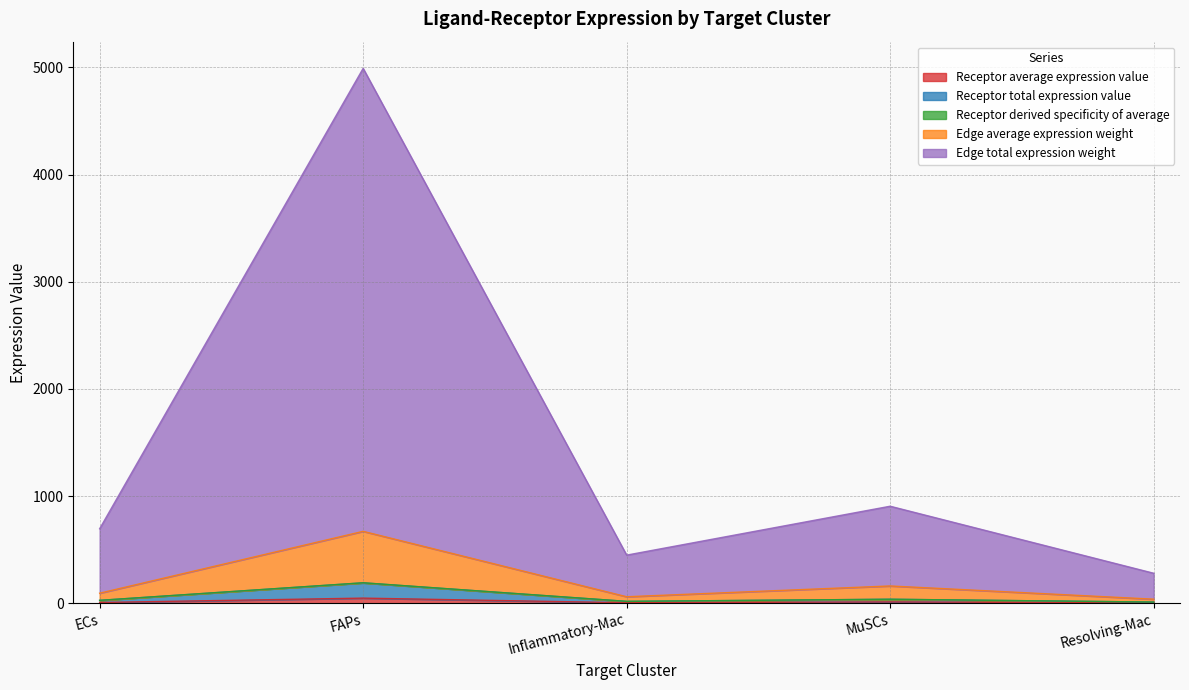

At which category is the sum across all series the highest?

FAPs